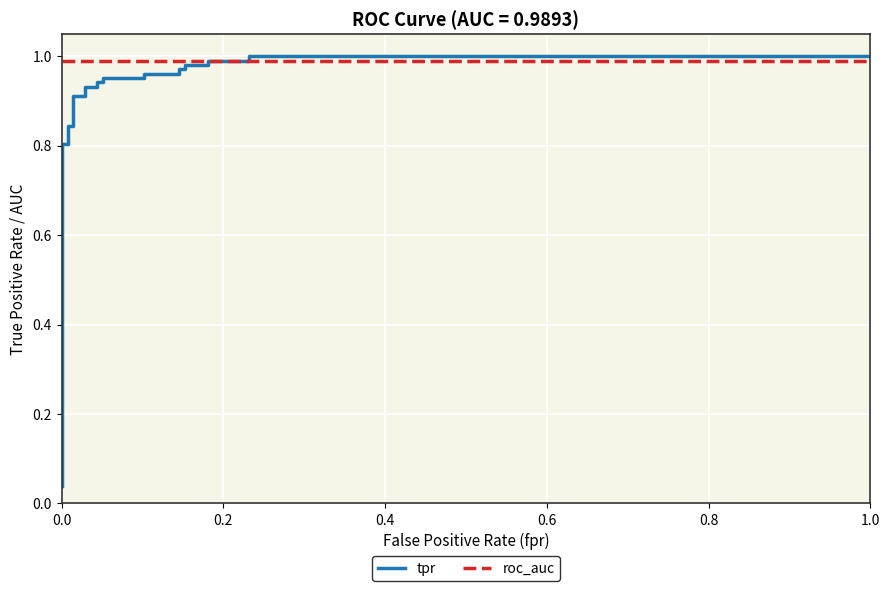

How many intersections are there between tpr and roc_auc?

1